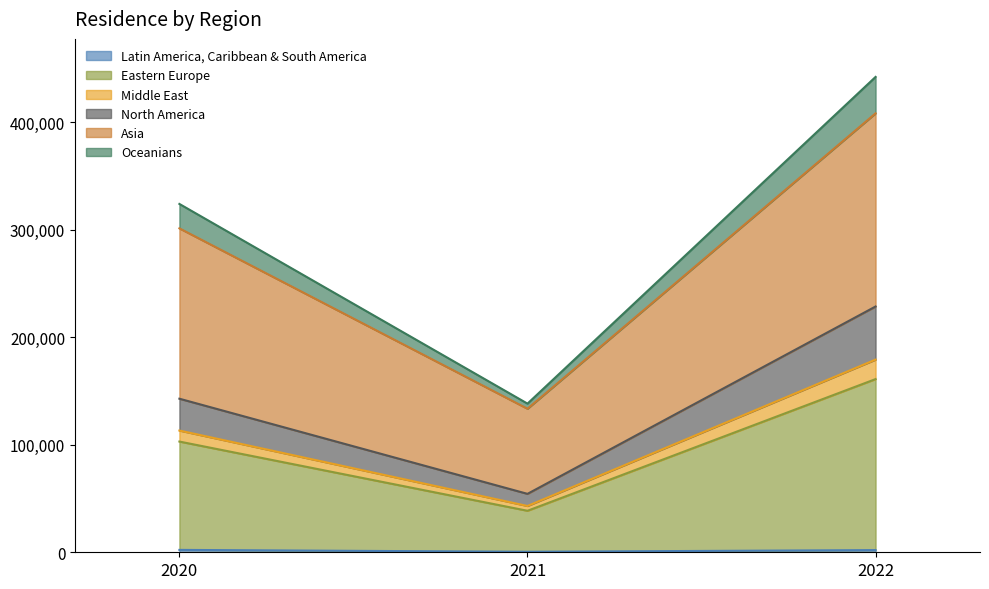

At which category is the sum across all series the highest?

2022